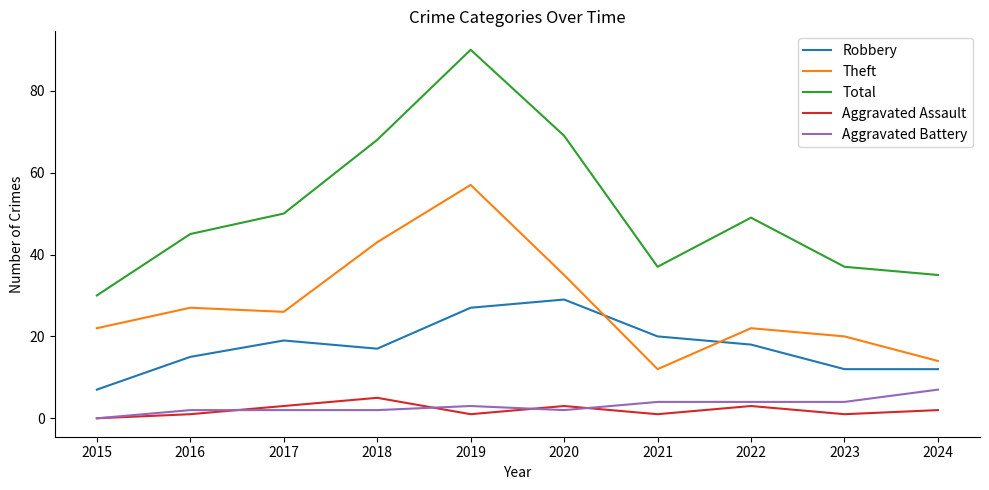

What is the difference between the Theft values at 2016 and 2015?

5